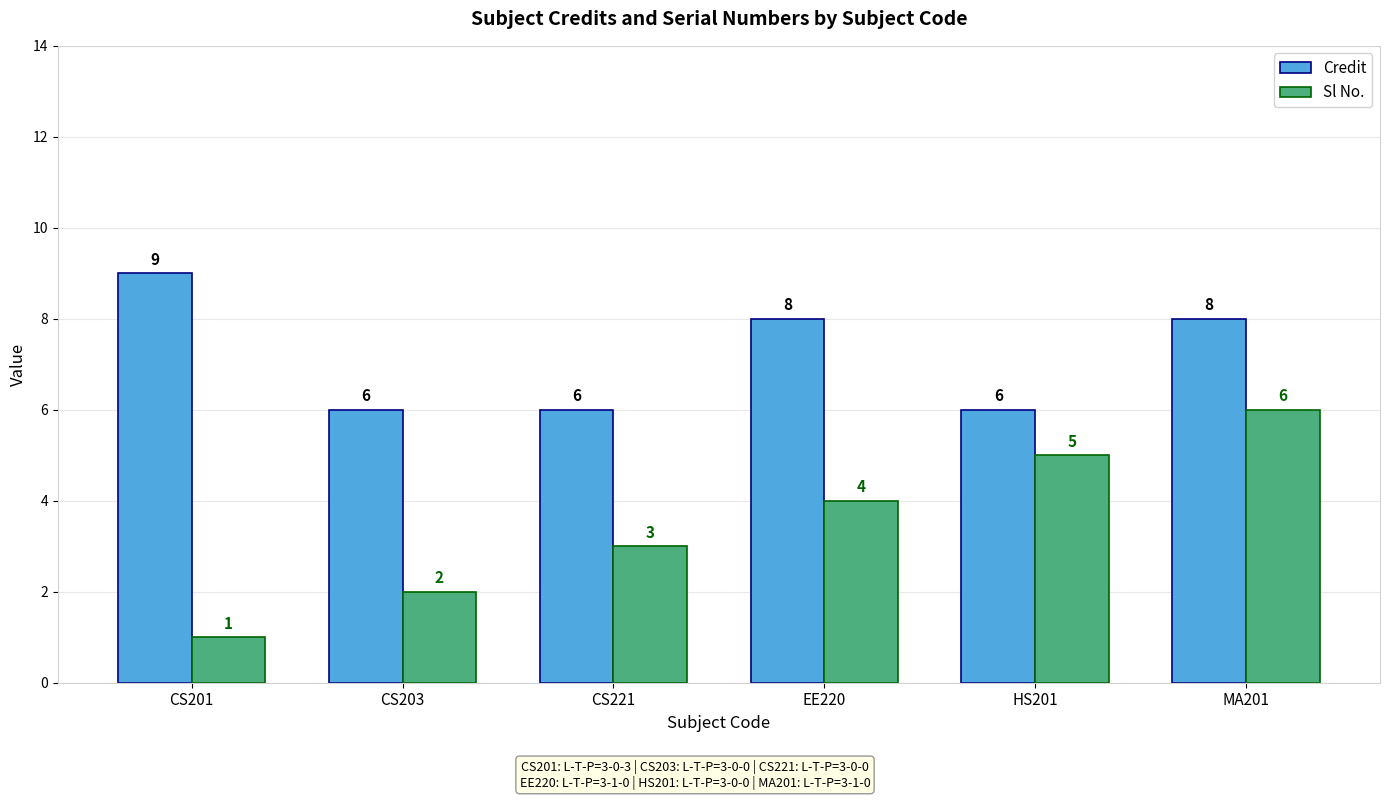

What are all the series names shown in the legend?

Credit, Sl No.